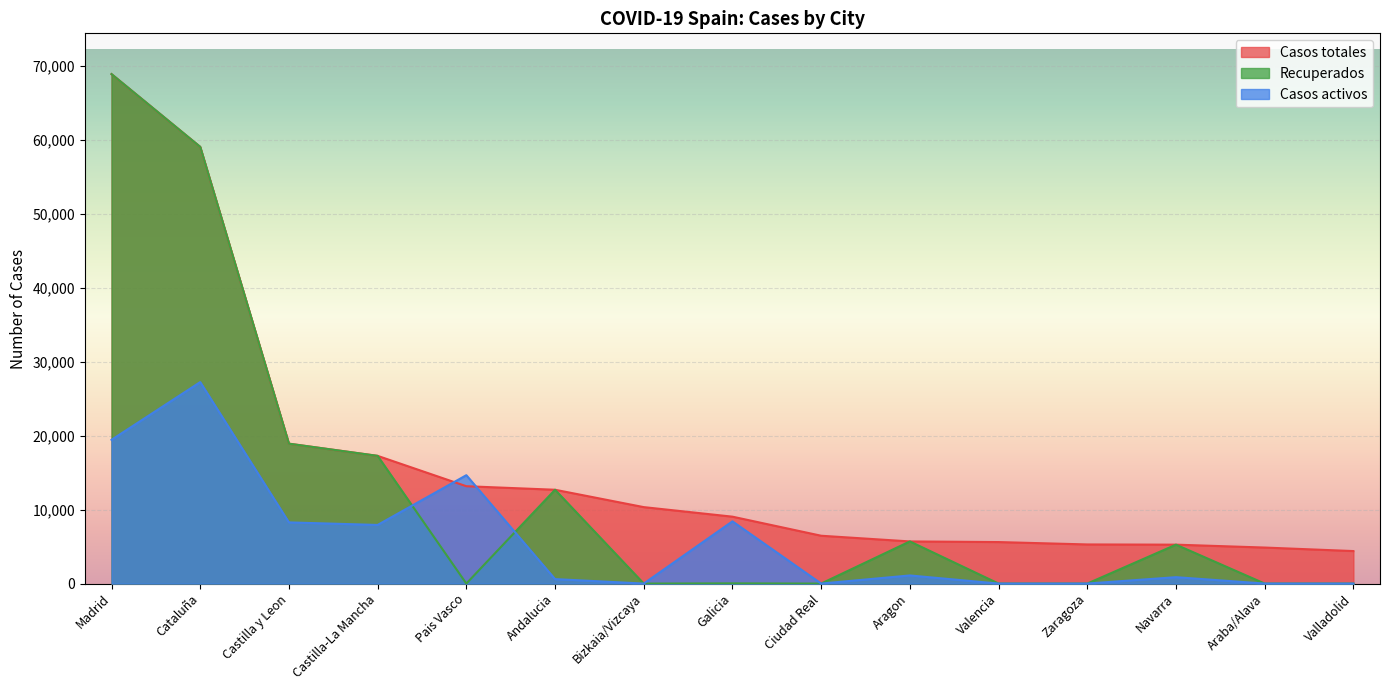

True or false: Recuperados has a value of 24577 at Araba/Alava.

False